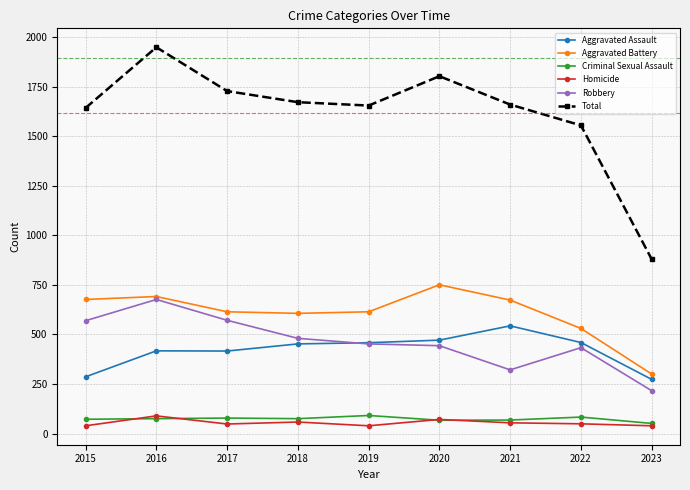

How many data points in Robbery are less than 452?

4